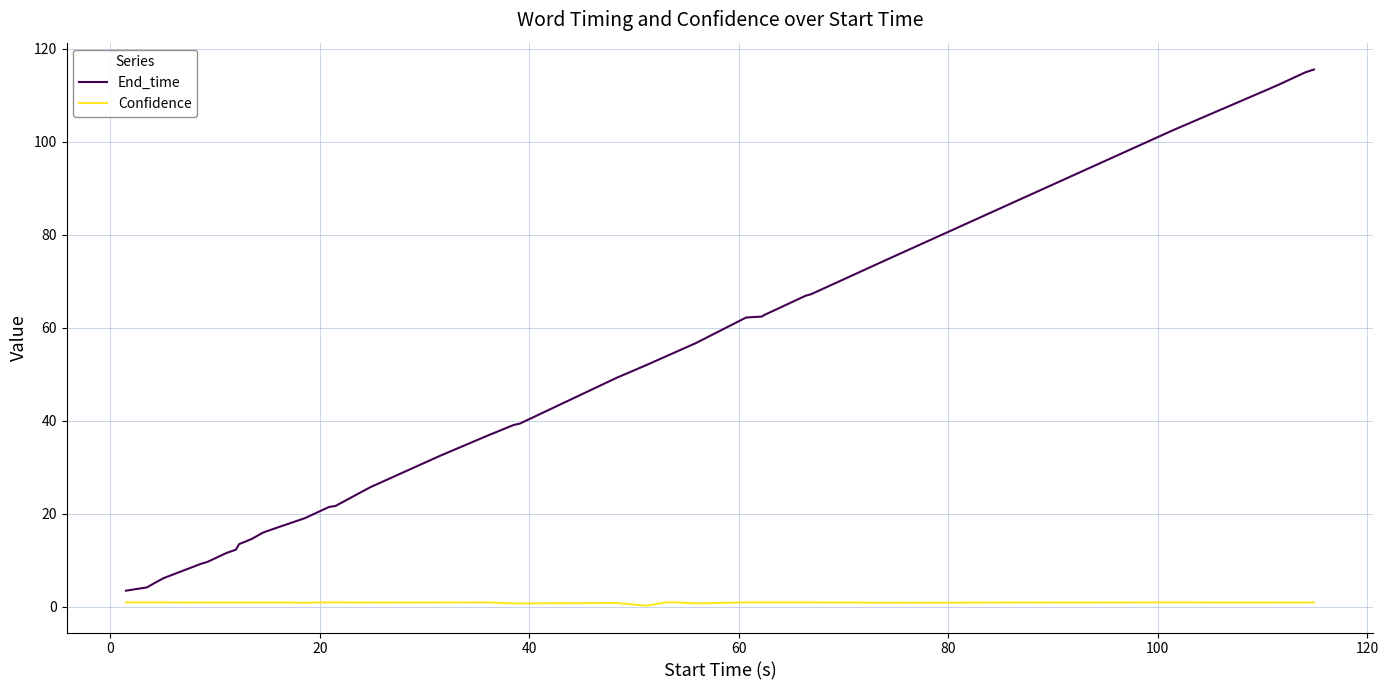

How many lines are shown in the chart?

2